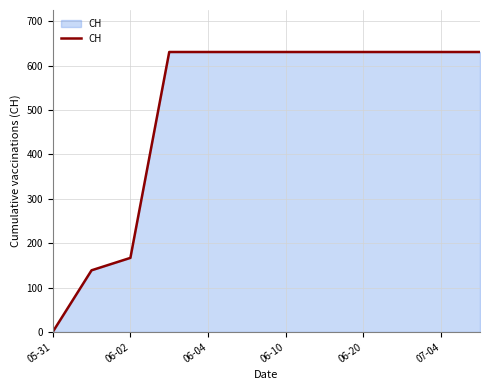

What is the difference between the maximum and minimum values?

631